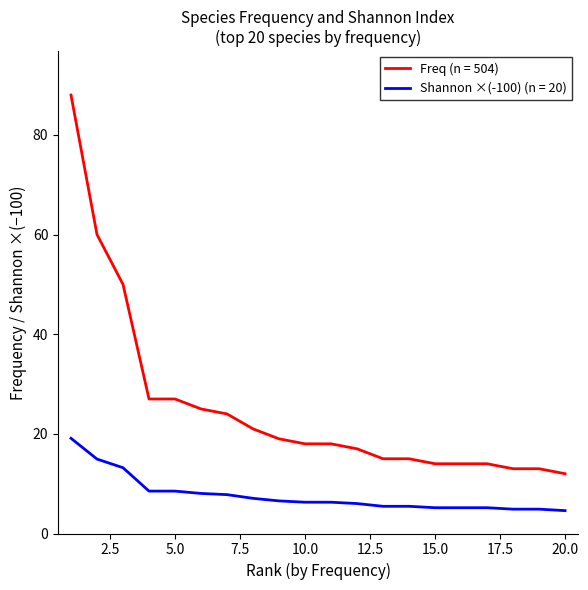

What is the difference between the maximum and minimum values in the Freq (n = 504) series?

76.0